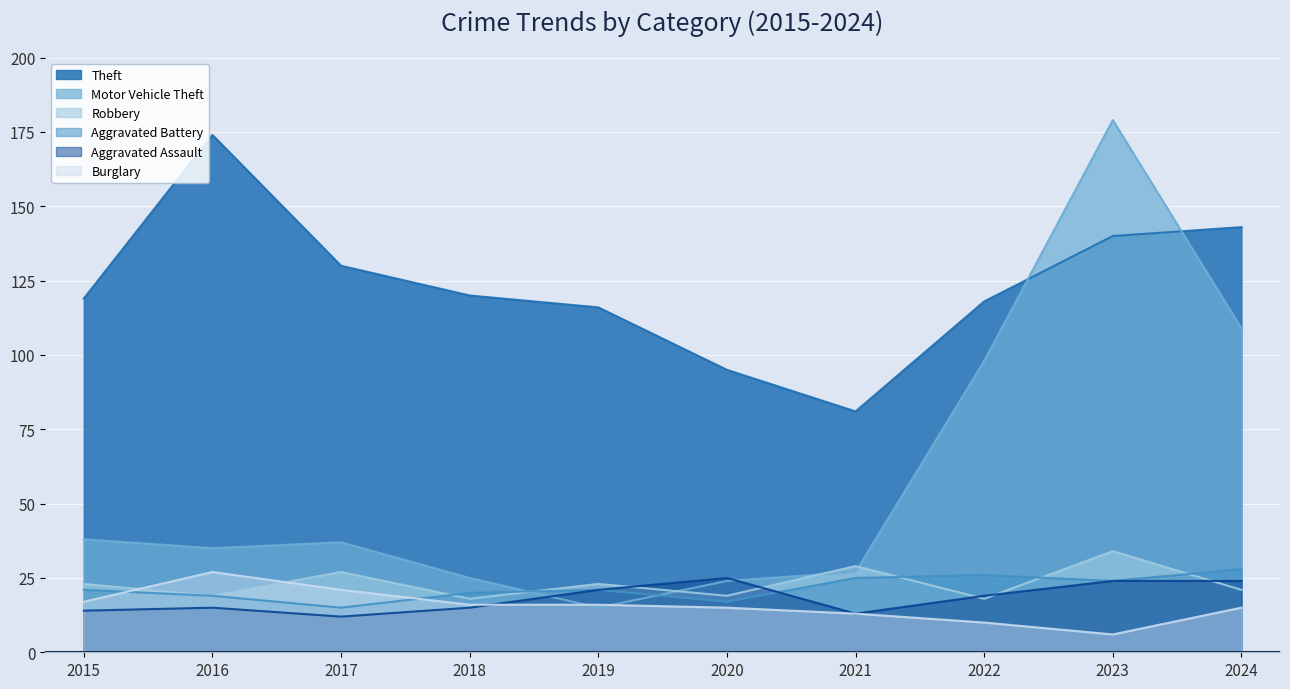

Between 2021 and 2024, which is larger?

2024